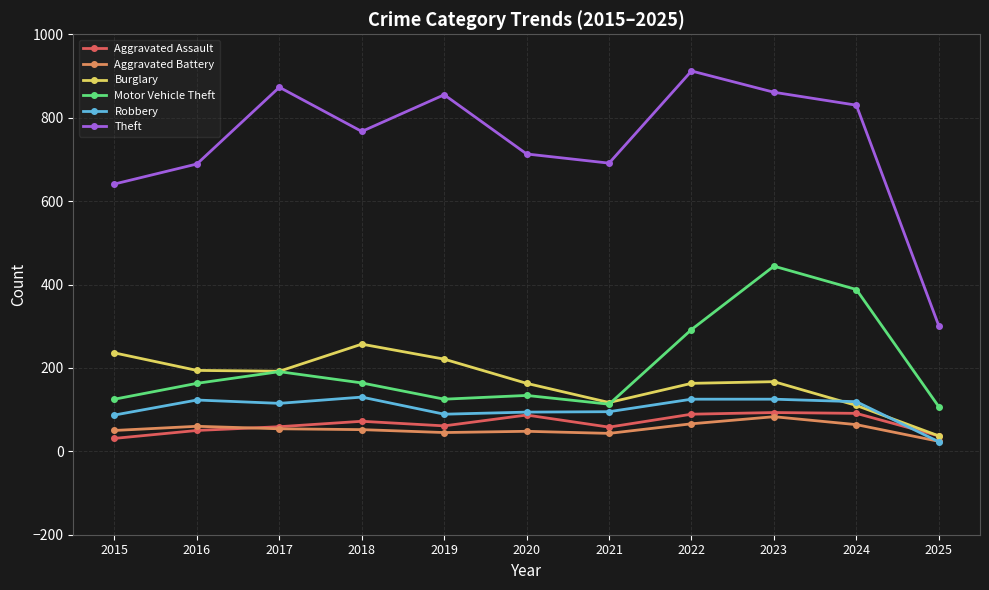

What is the difference between the highest and lowest values at 2025?

278